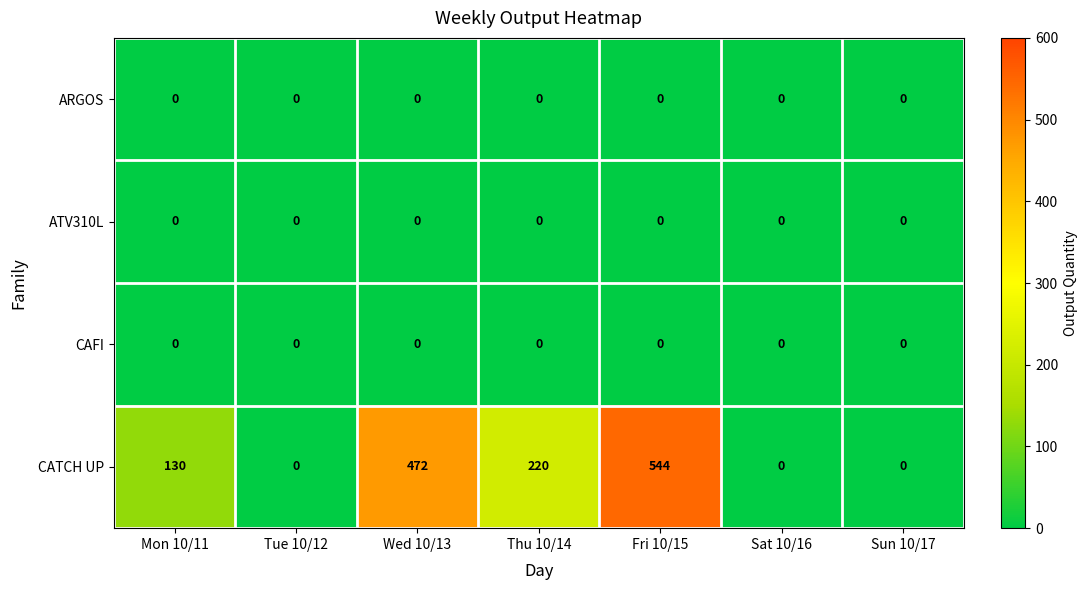

At how many categories does at least one series exceed 198?

3